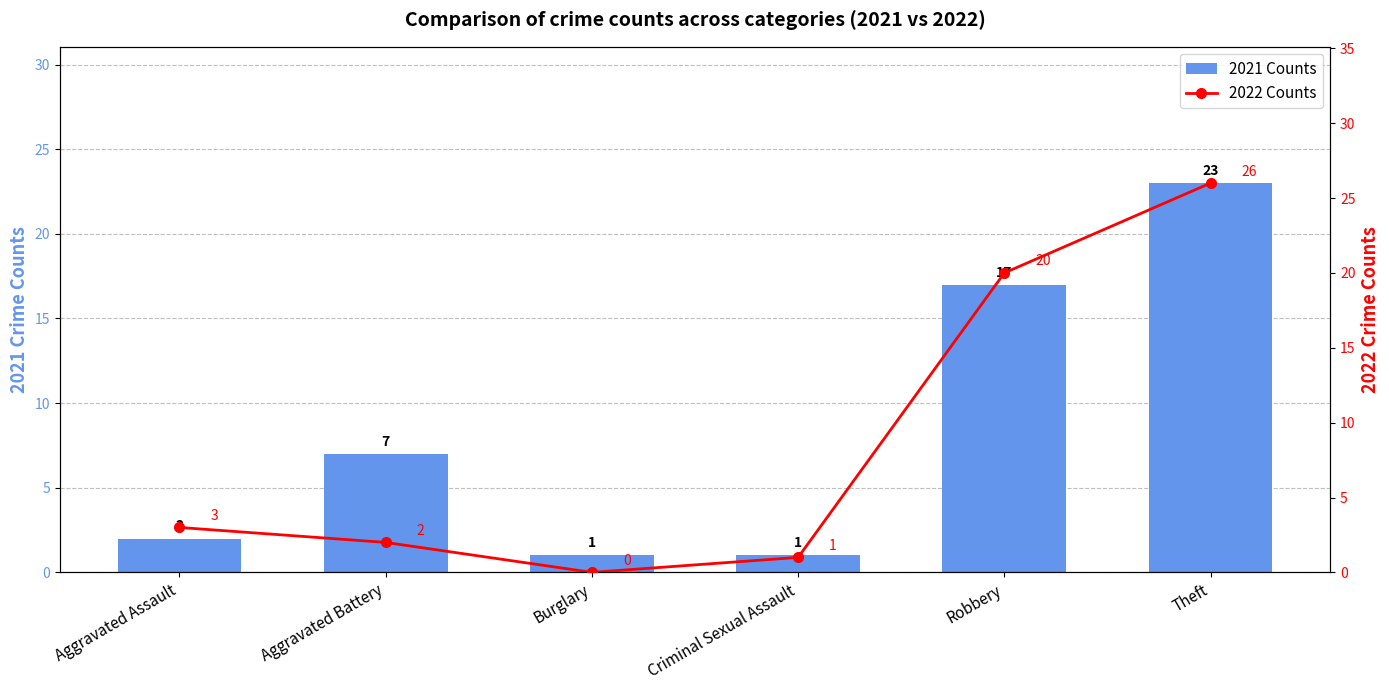

Reading right to left, transcribe all the data shown in this chart.

2021 Counts: 23	17	1	1	7	2
2022 Counts: 26	20	1	0	2	3